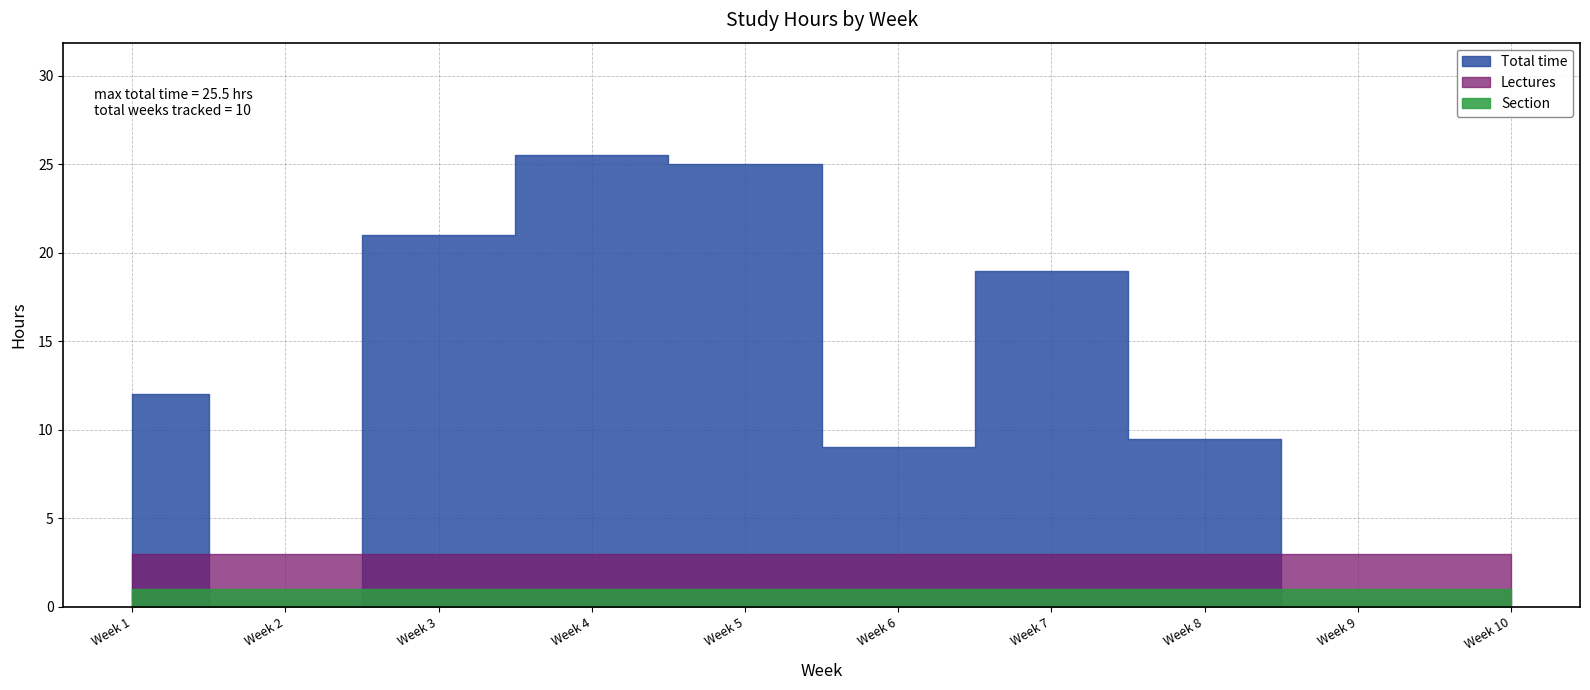

What are all the series names shown in the legend?

Total time, Lectures, Section